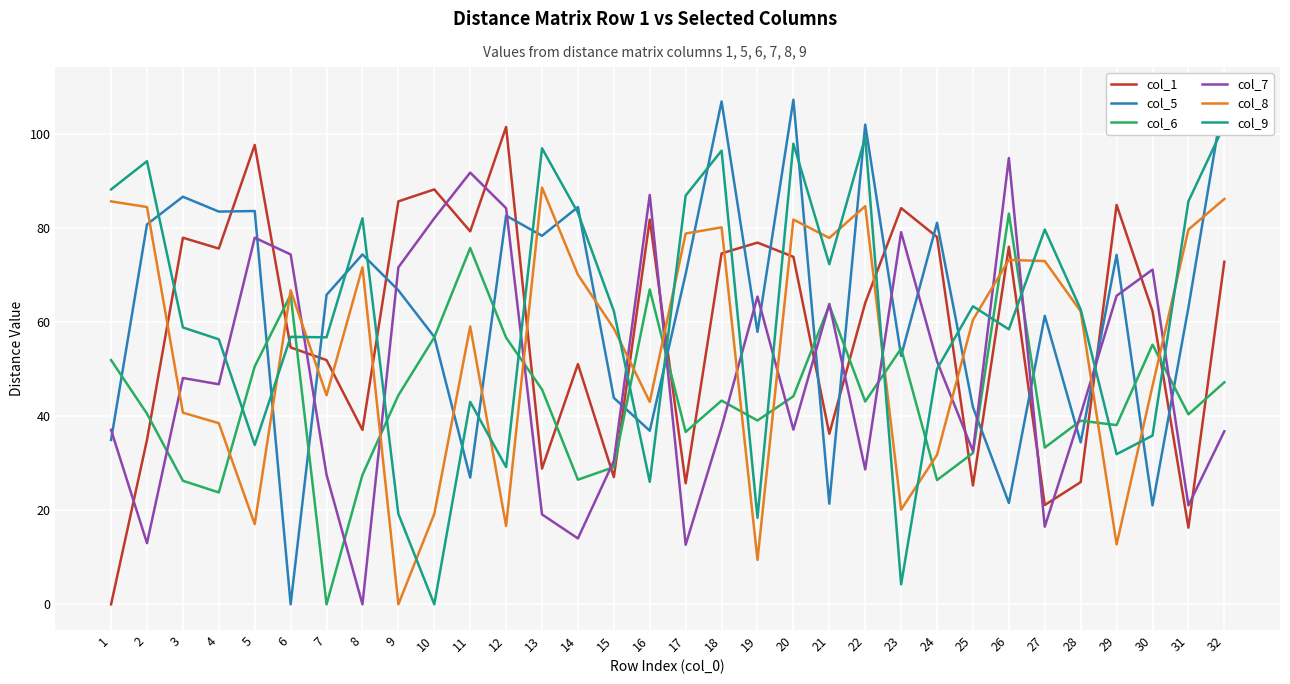

Read the col_5 value at 31.

63.1